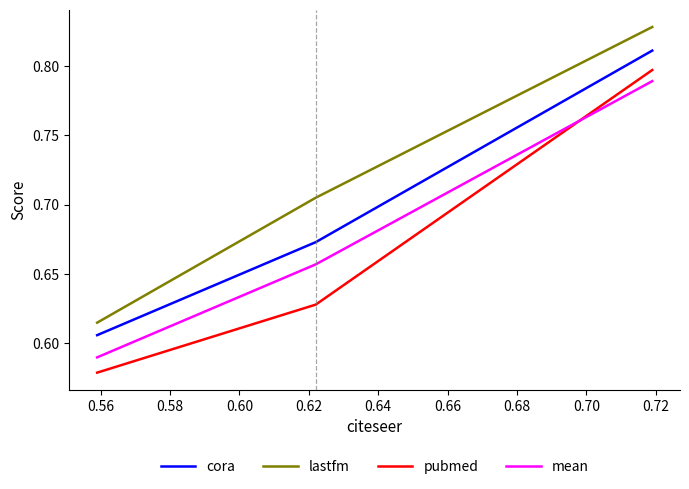

Which series has the largest total across all categories?

lastfm